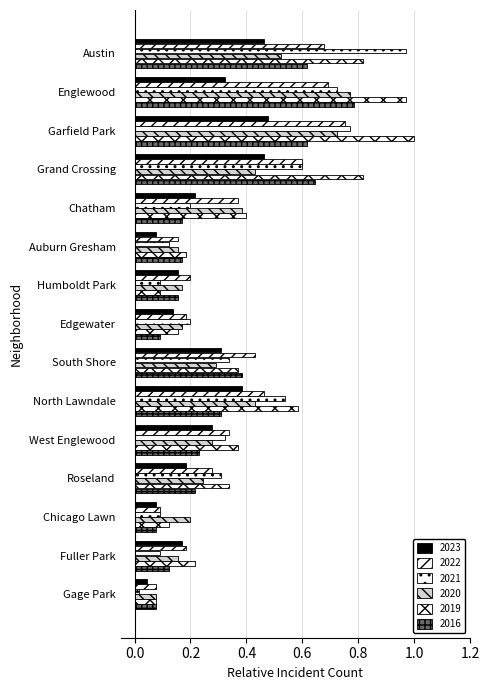

Count the number of categories in the chart.

15